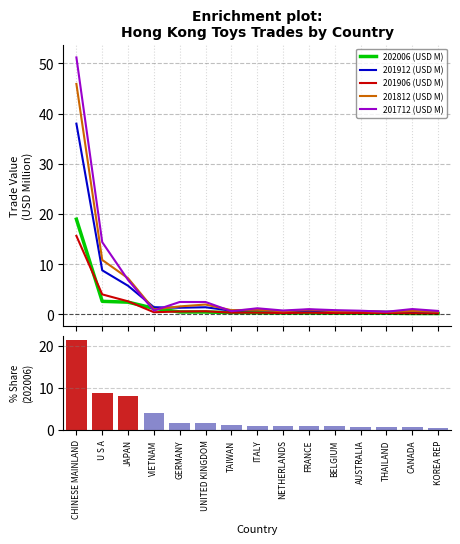

What is the difference between the maximum and second lowest values in the 201906 (USD M) series?

15.4